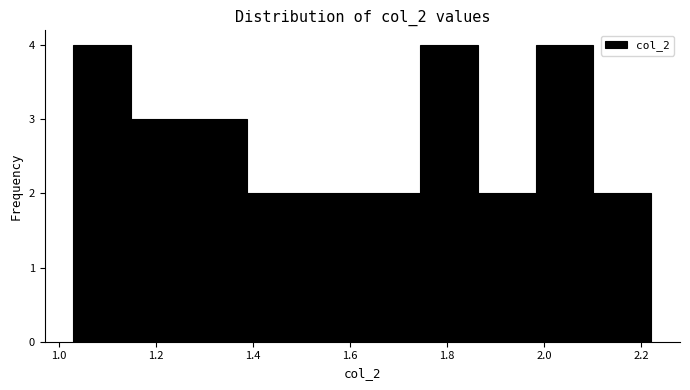

Reading left to right, transcribe this chart: for each bar, give the range it covers on the x-axis and its height. Neither the bar edges nor the heights are printed on the chart, so give them approximately, as read against the axes.

1.04 to 1.14: 4
1.14 to 1.26: 3
1.26 to 1.38: 3
1.38 to 1.50: 2
1.50 to 1.62: 2
1.62 to 1.74: 2
1.74 to 1.86: 4
1.86 to 1.98: 2
1.98 to 2.10: 4
2.10 to 2.22: 2